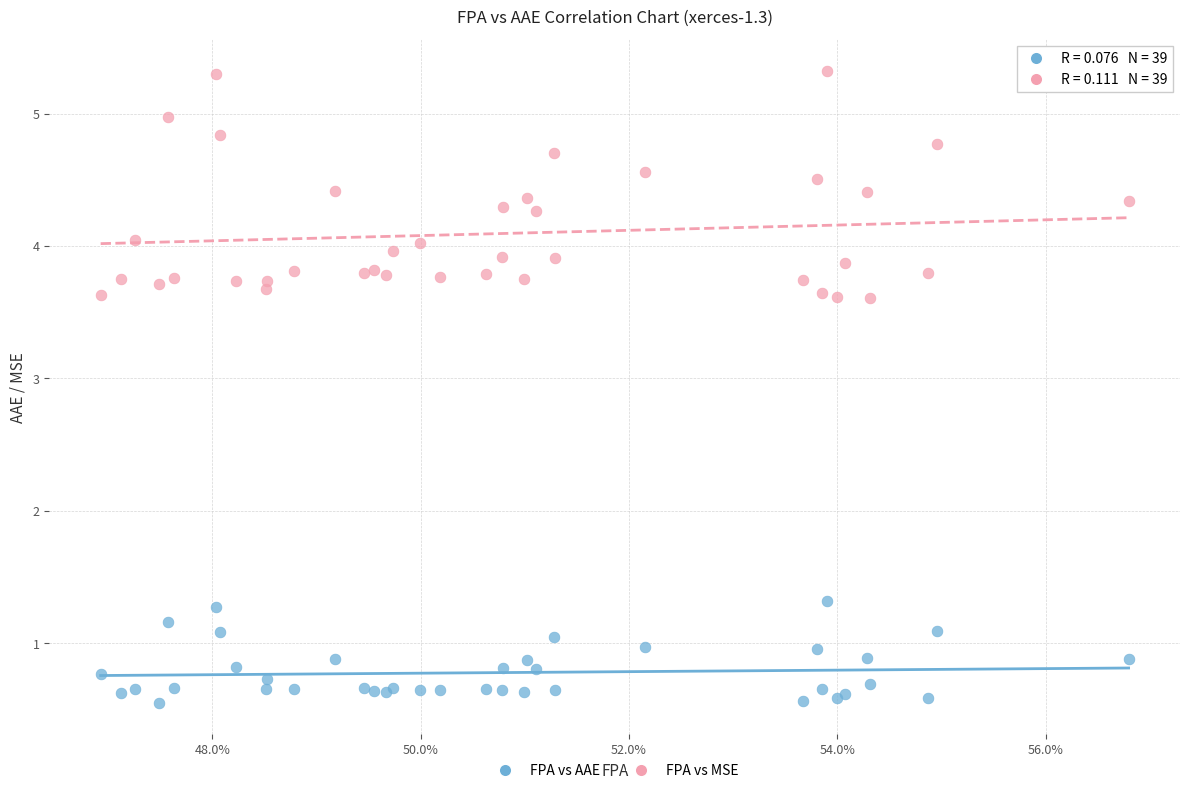

Which series has the largest Y range (max minus min)?

FPA vs MSE